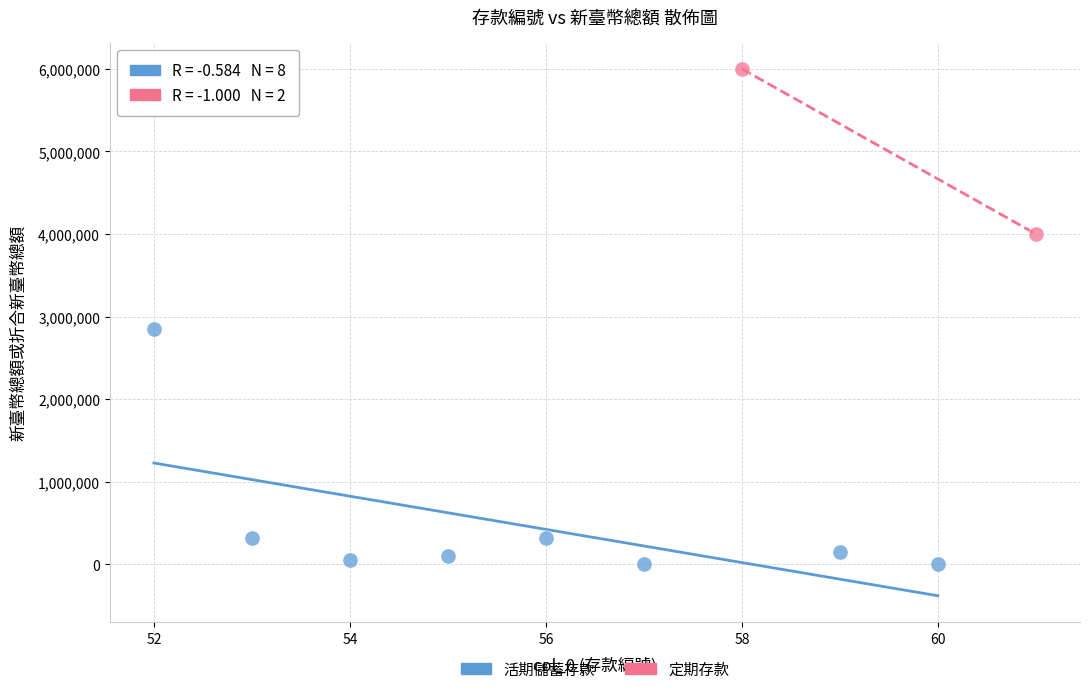

Which series contains the highest Y value?

定期存款